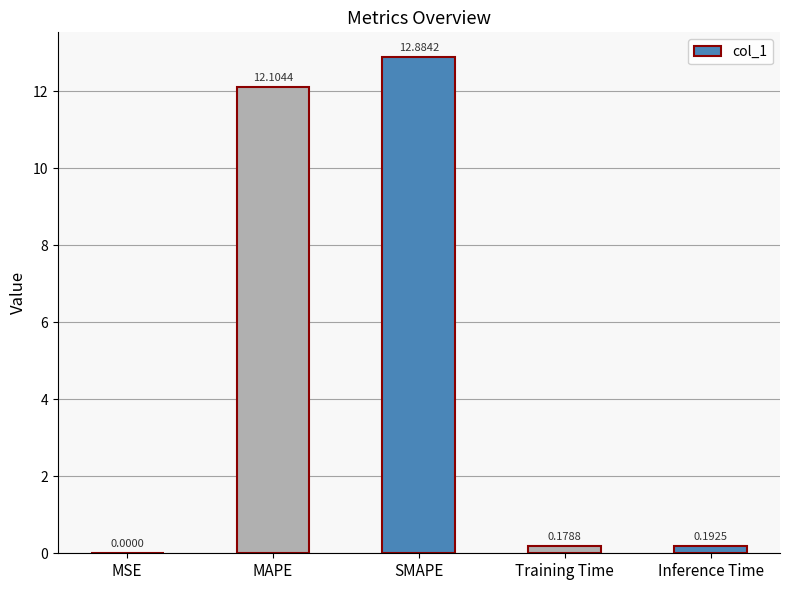

Which has a higher value, MAPE or Training Time?

MAPE